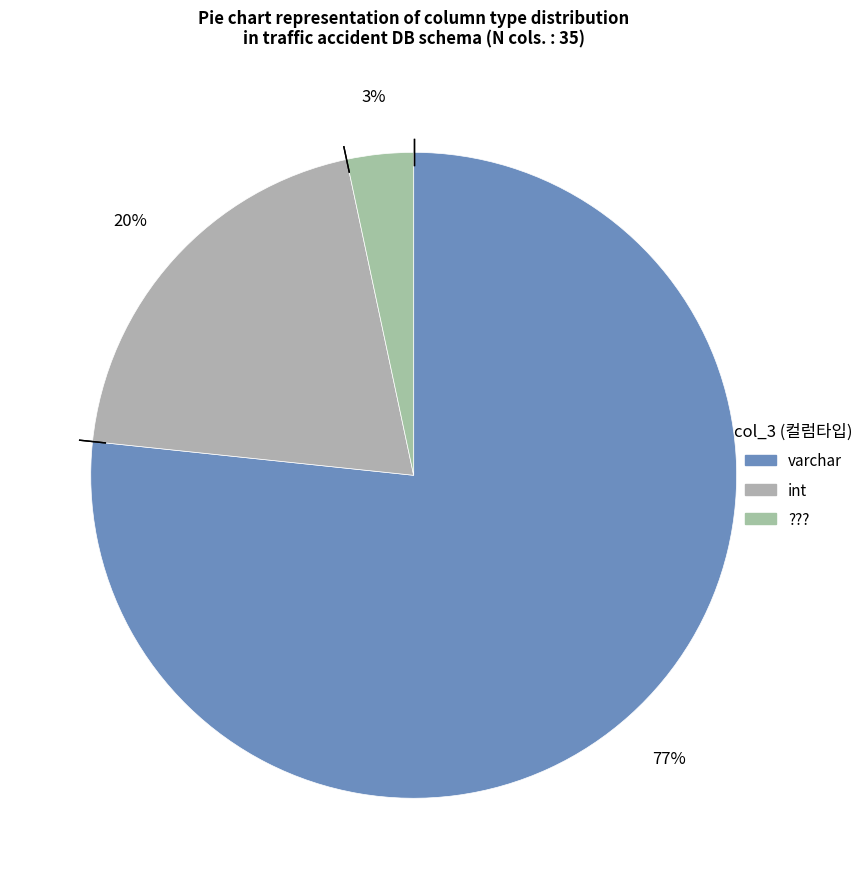

Count the number of slices in the pie.

3